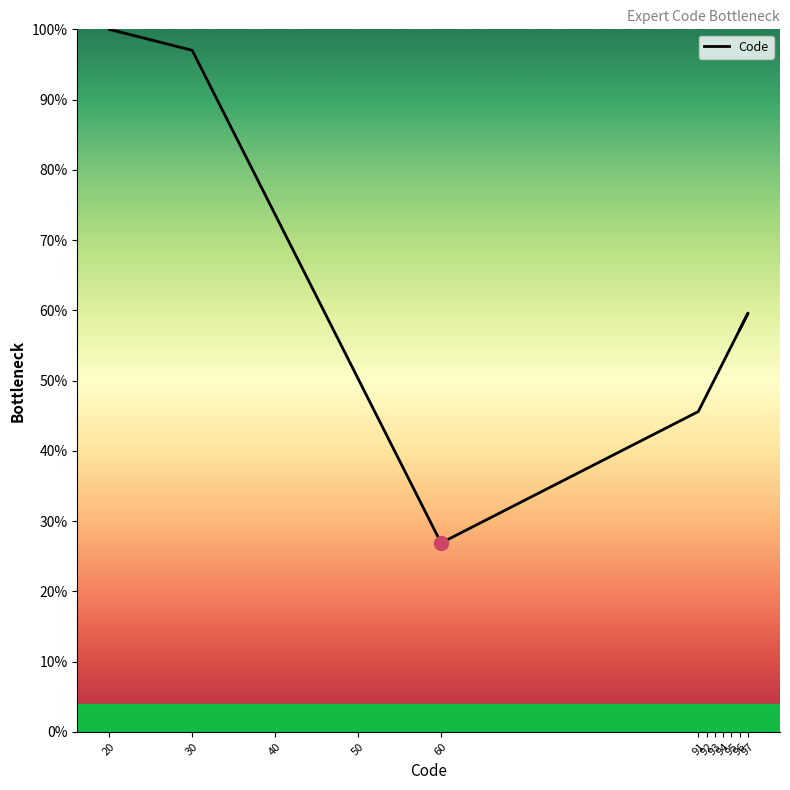

What is the sum of all values?

716.0